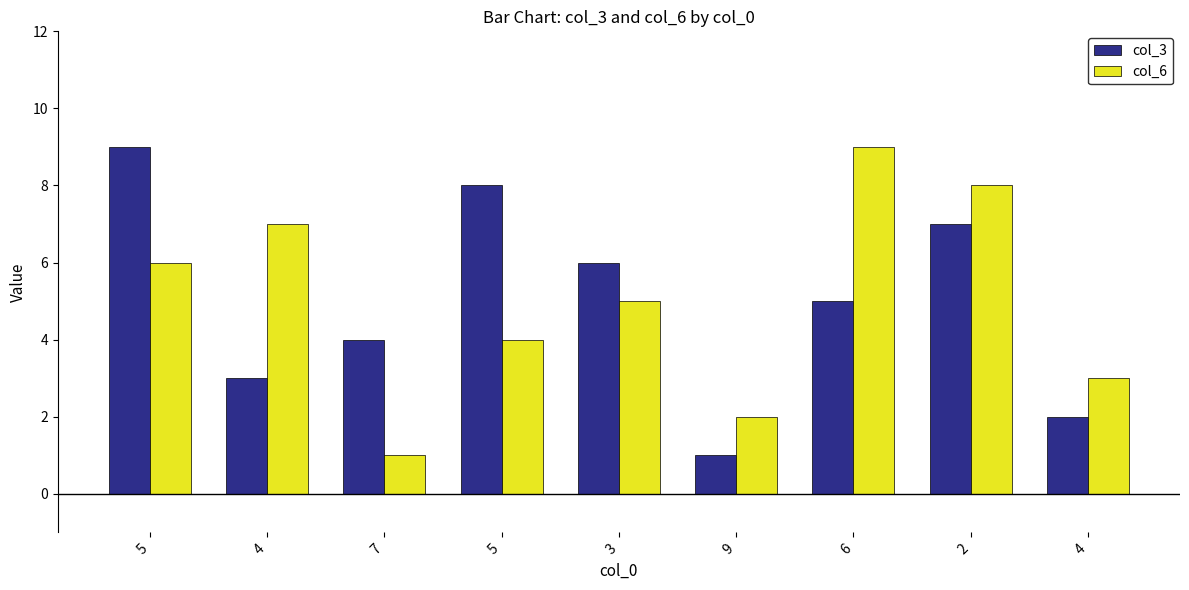

What is the spread (max minus min) of values at 3?

1